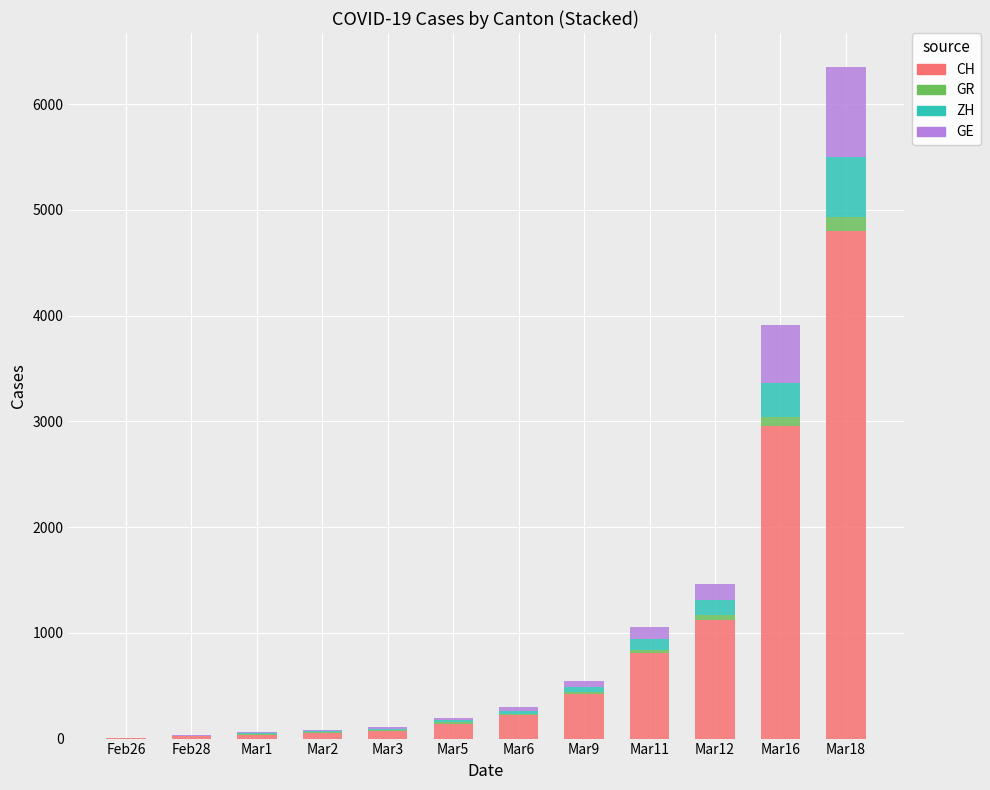

At which category is the sum across all series the highest?

Mar18